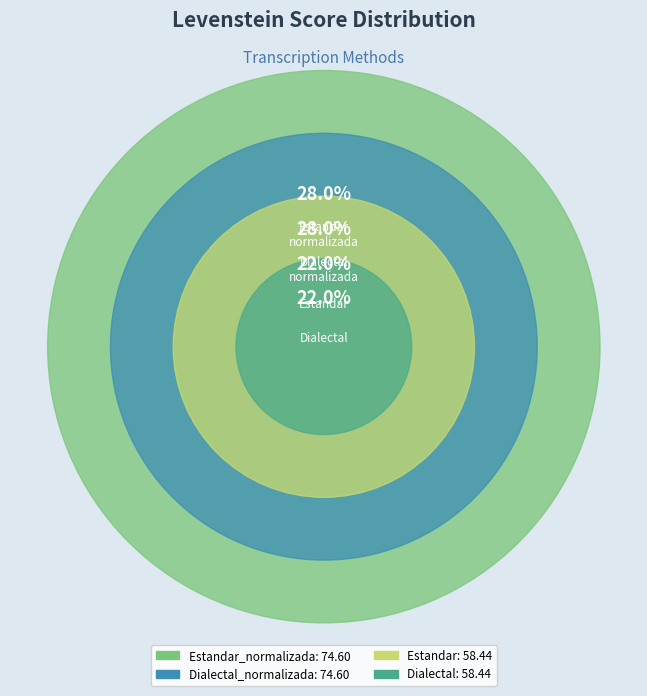

What is the smallest slice in the pie chart?

Estandar